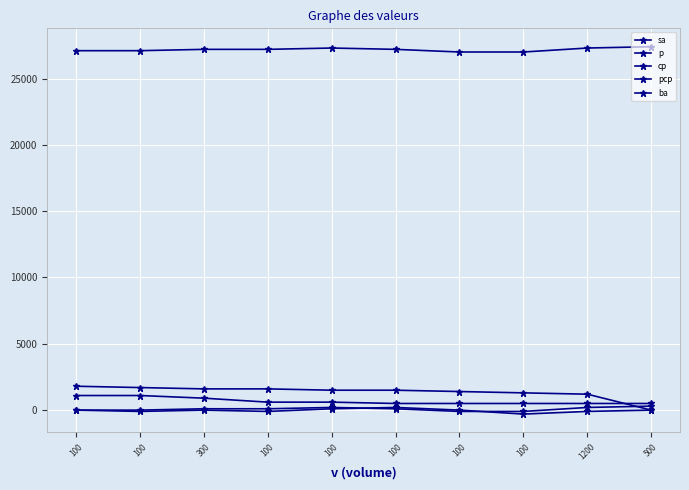

Is this an area chart (filled region under the line)?

No